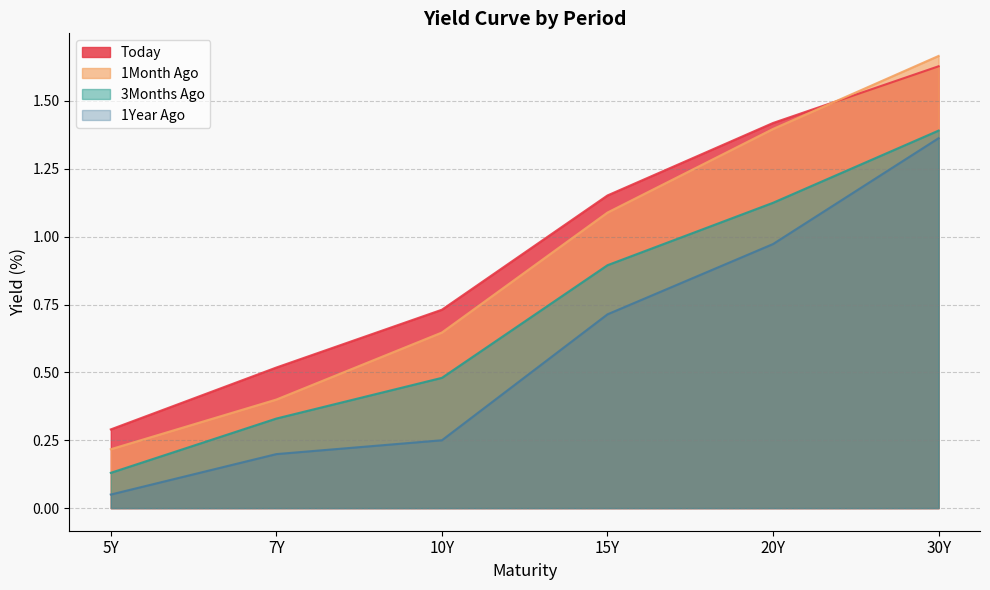

Is it true that 3Months Ago equals 1.1 at 20Y?

True